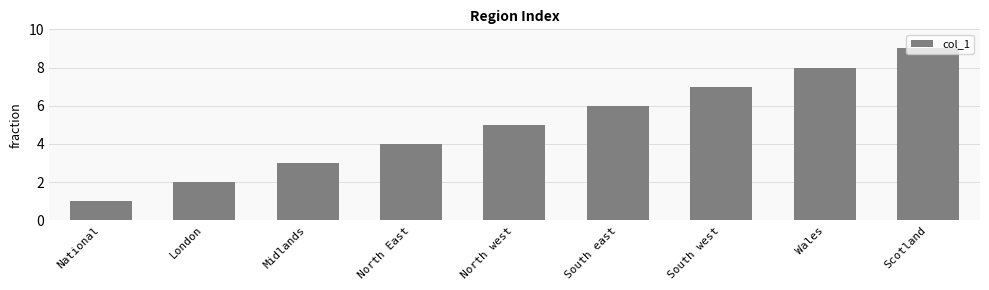

Read the value at Midlands.

3